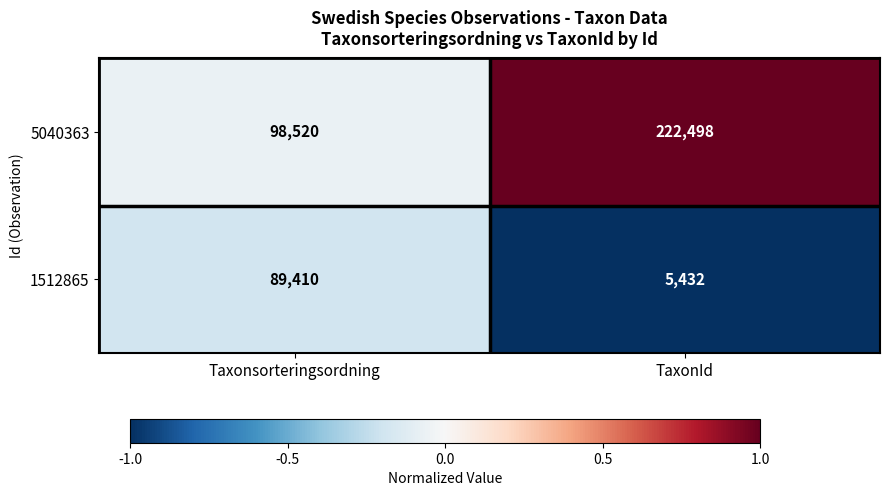

The 5040363 series shows 150656 at Taxonsorteringsordning. True or false?

False